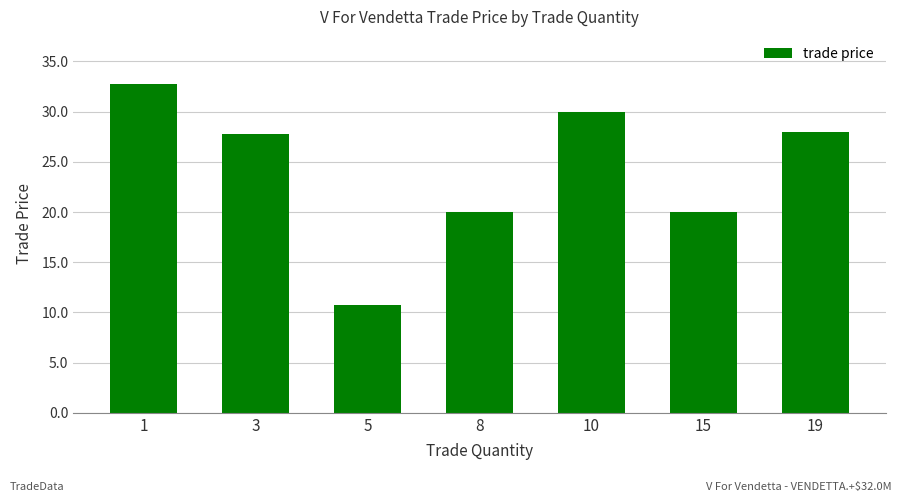

Reading left to right, transcribe all the data shown in this chart.

1=32.8	3=27.8	5=10.8	8=20.0	10=30.0	15=20.0	19=28.0